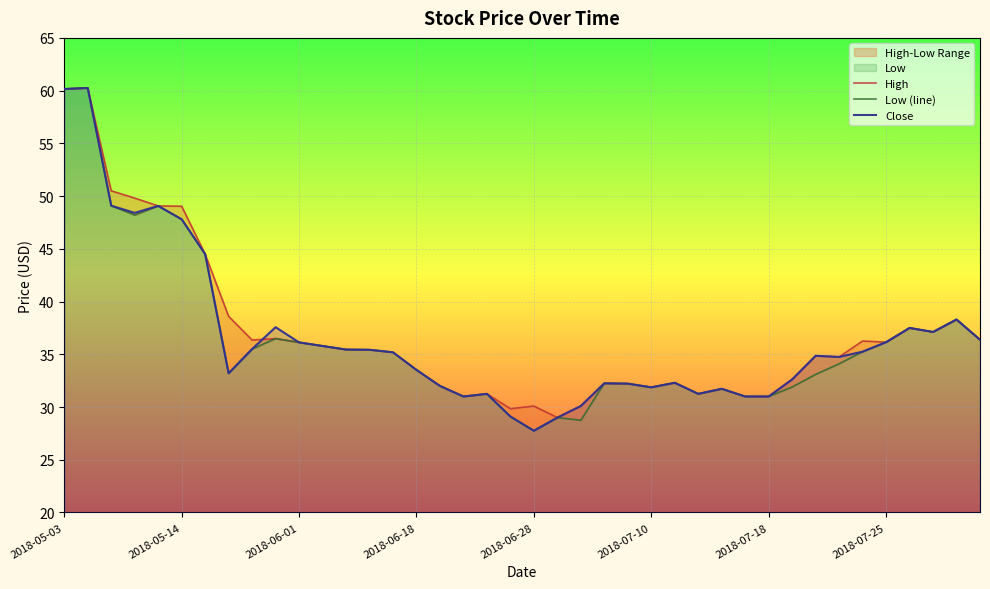

What is the maximum value for Low (line)?

60.2